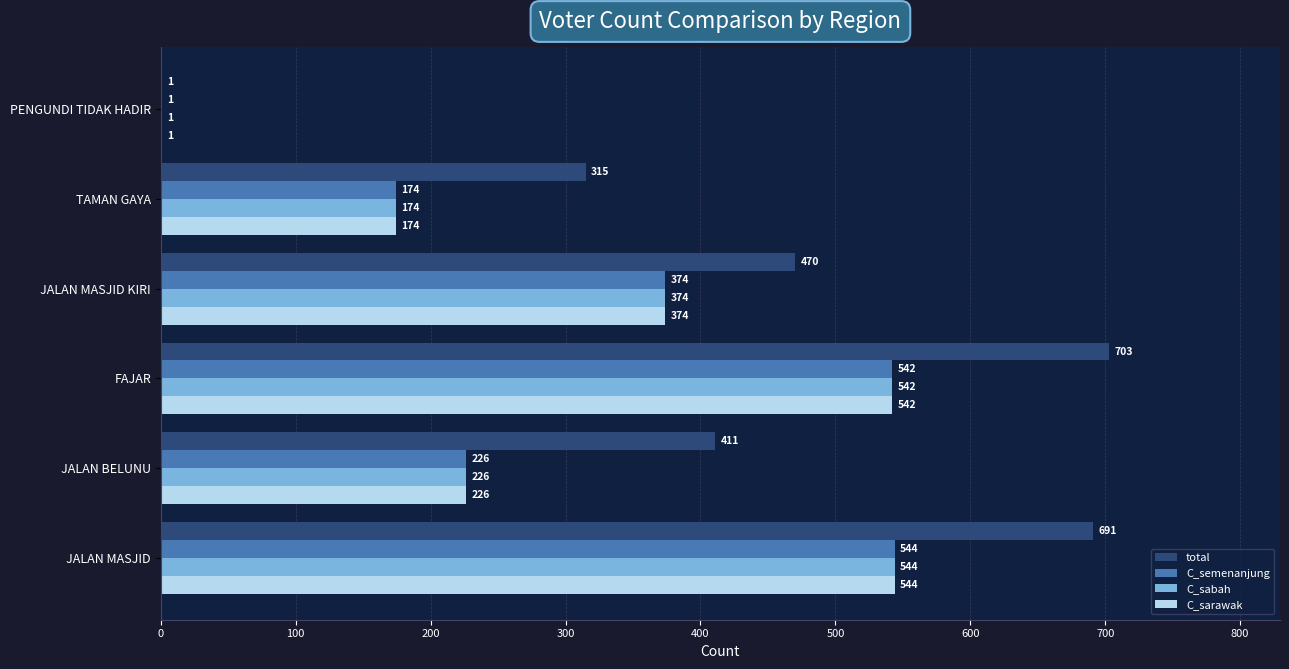

What is the sum of the C_semenanjung values at TAMAN GAYA and FAJAR?

716